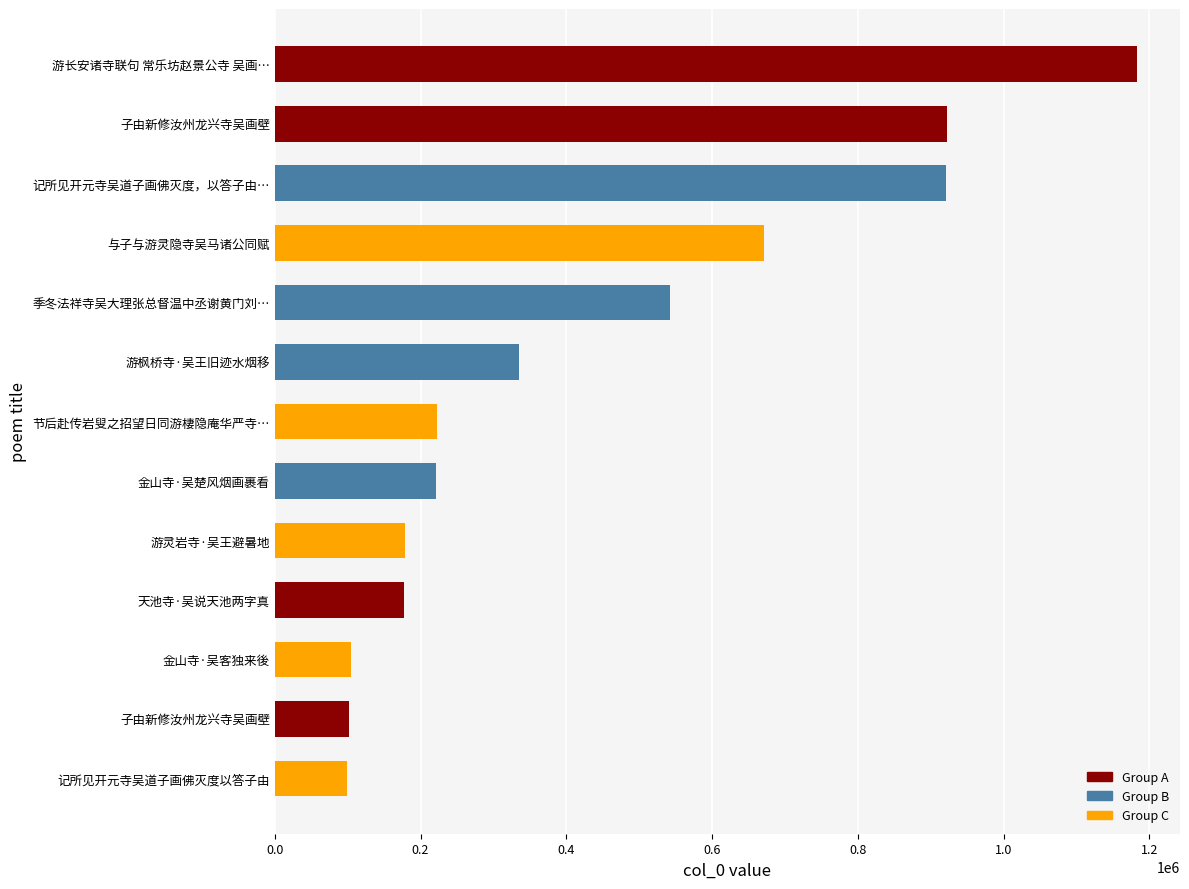

Count the number of data series in this chart.

1